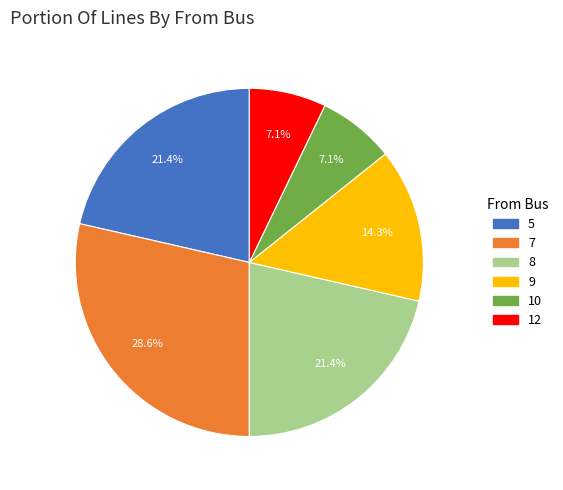

Is 5 the majority of the pie?

No